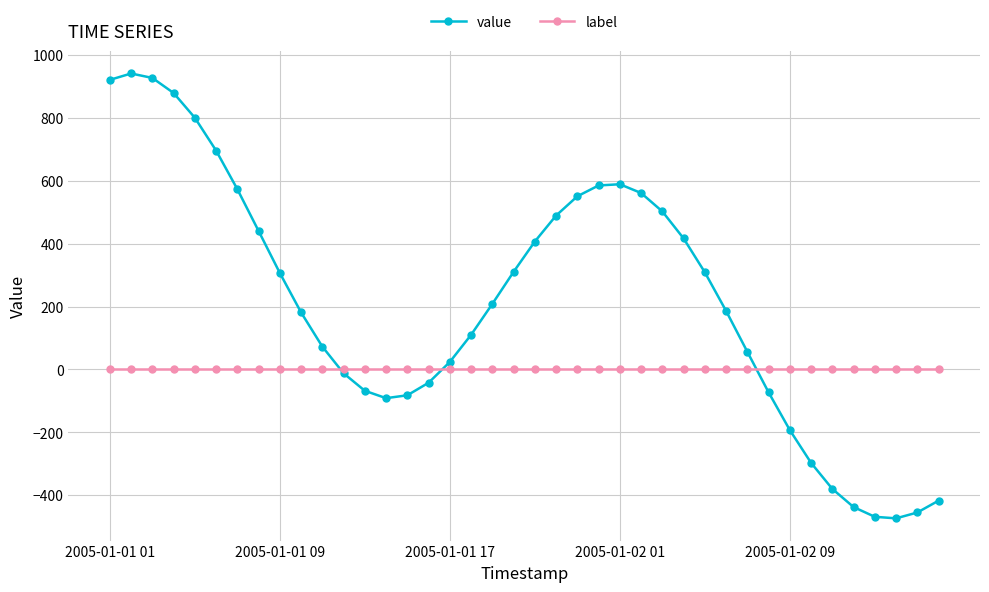

How many categories are shown in the chart?

40